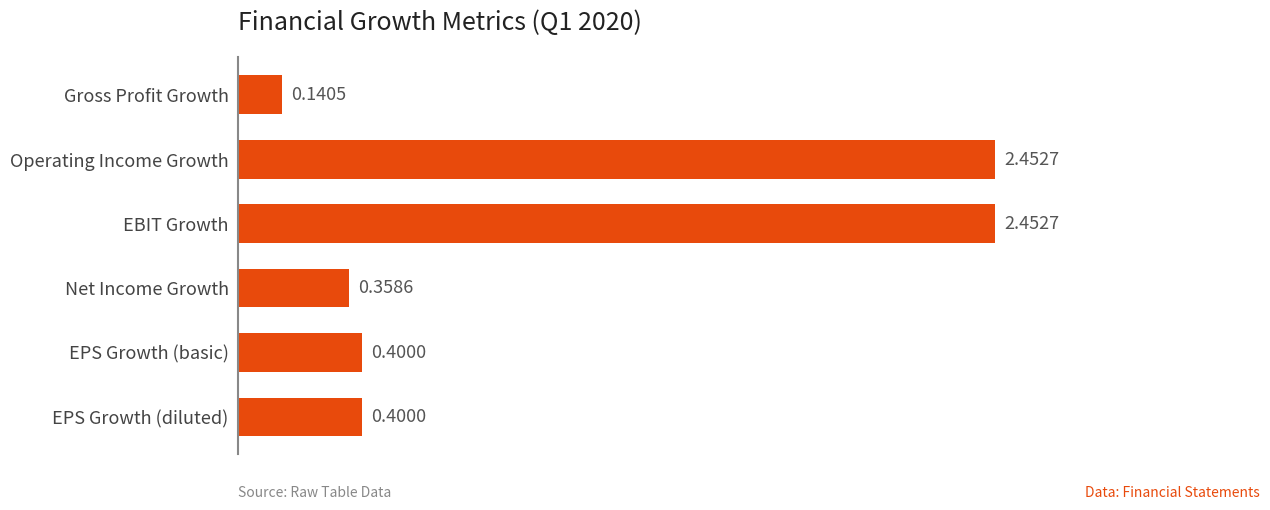

How many series are shown in this chart?

1